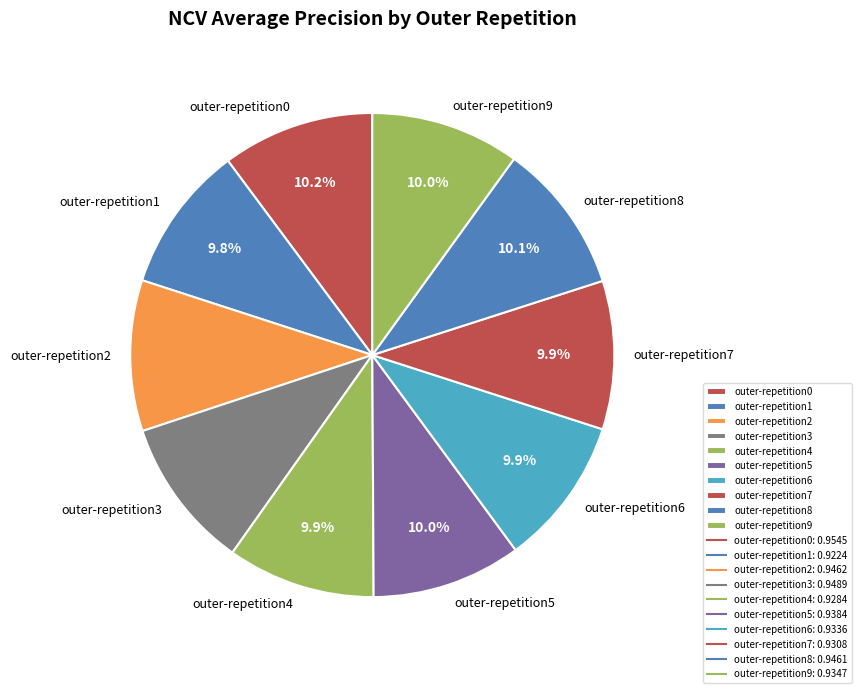

How many slices are in this pie chart?

10